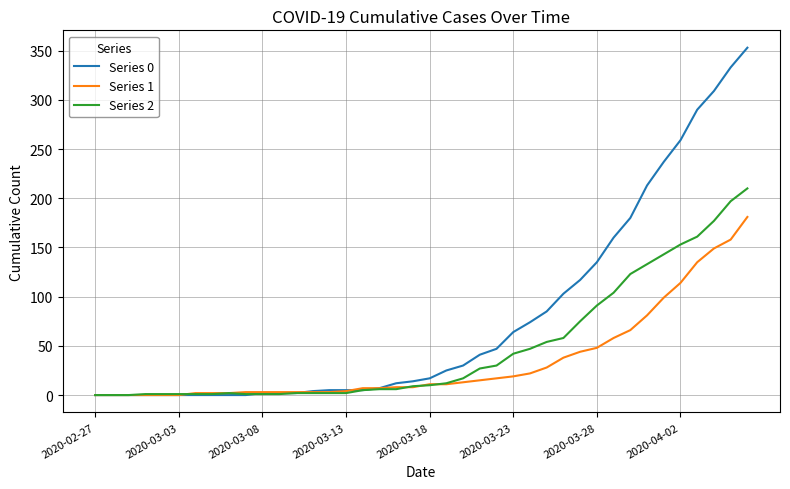

Rank the series by their average value, from lowest to highest.

Series 1, Series 2, Series 0